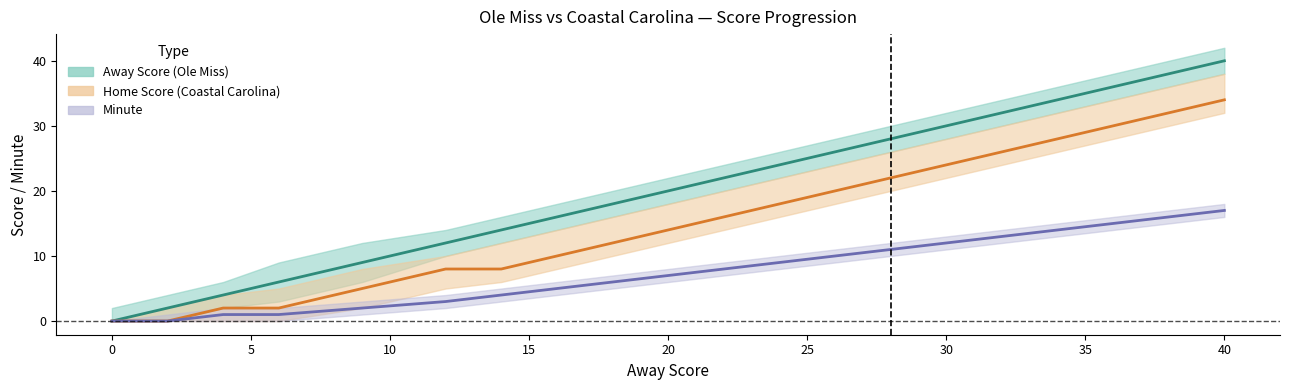

How many values in the Away Score (Ole Miss) series are below 22?

10